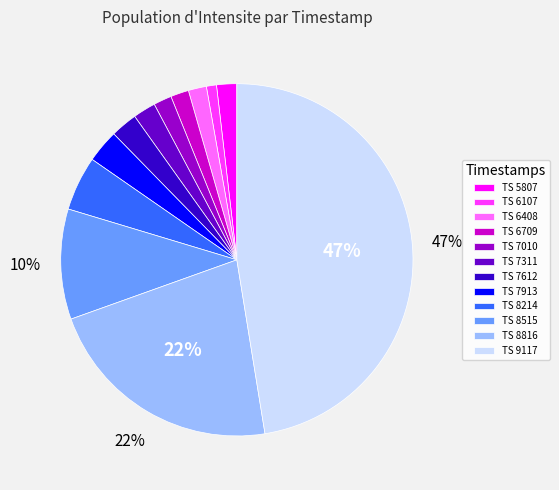

Is the sum of TS 6709 and TS 6107 greater than half?

No